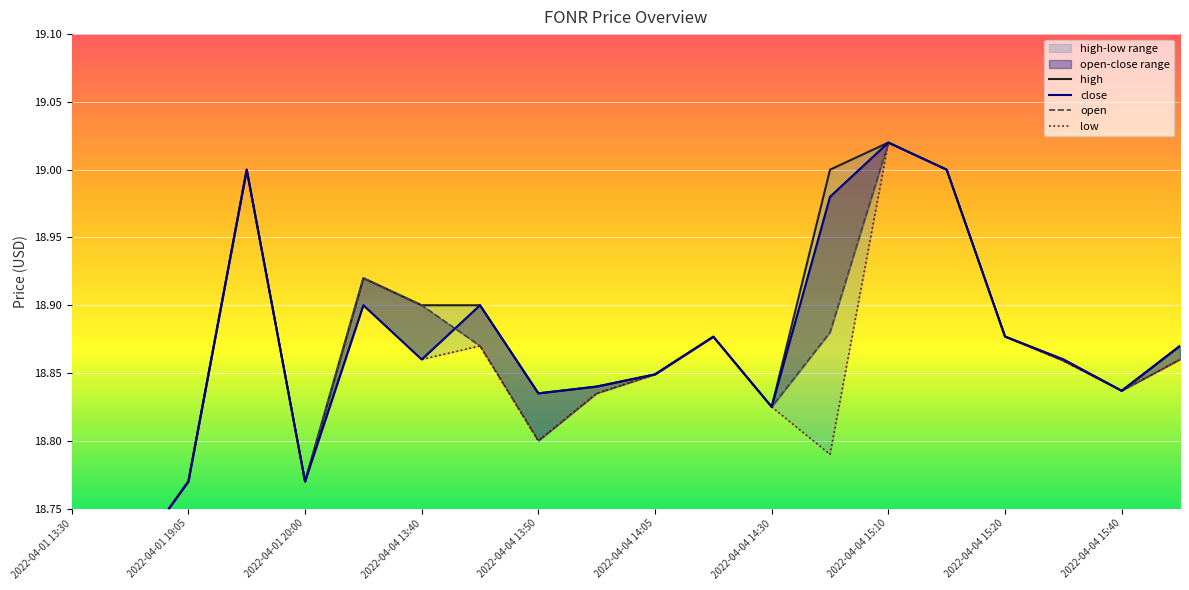

True or false: low has more than 2 interior local peaks.

True